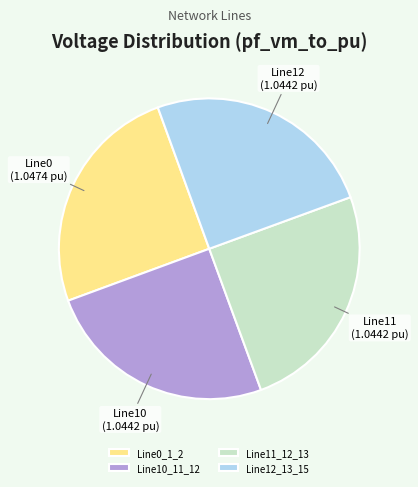

Approximately how many times larger is the value at Line10_11_12 compared to Line0_1_2?

1.0